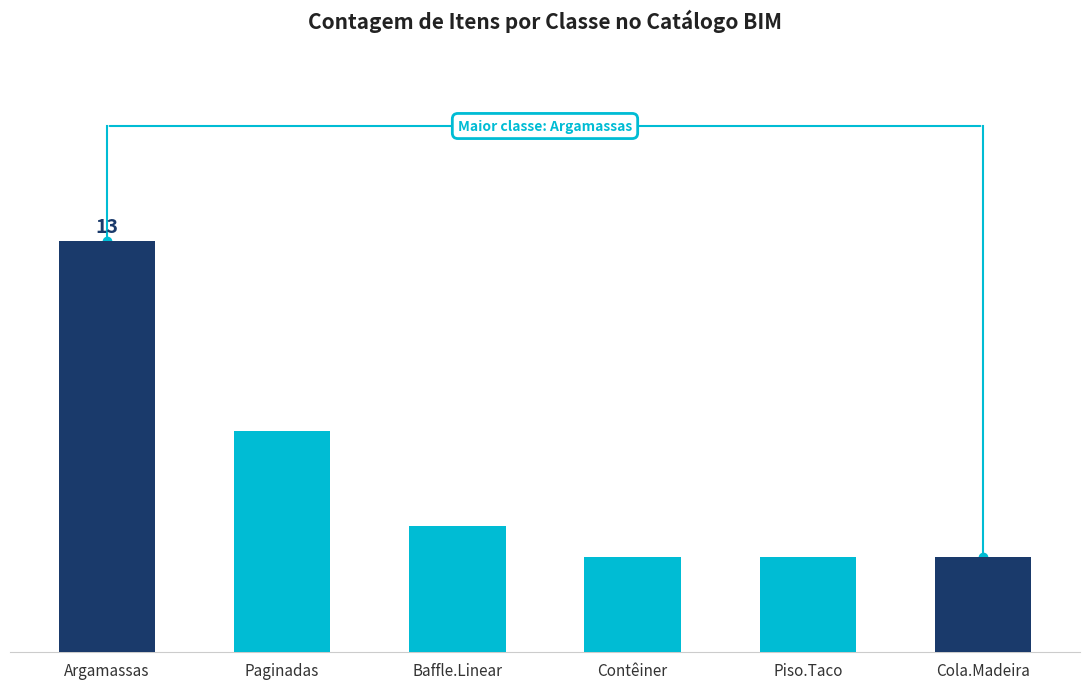

Does the chart contain any negative values?

No